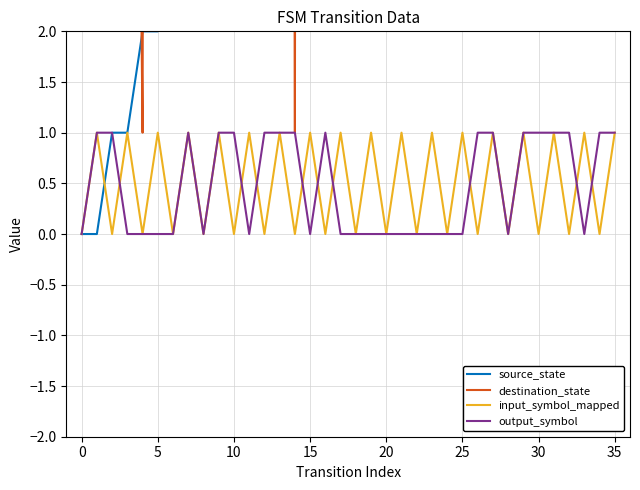

True or false: source_state and destination_state cross at least once.

True